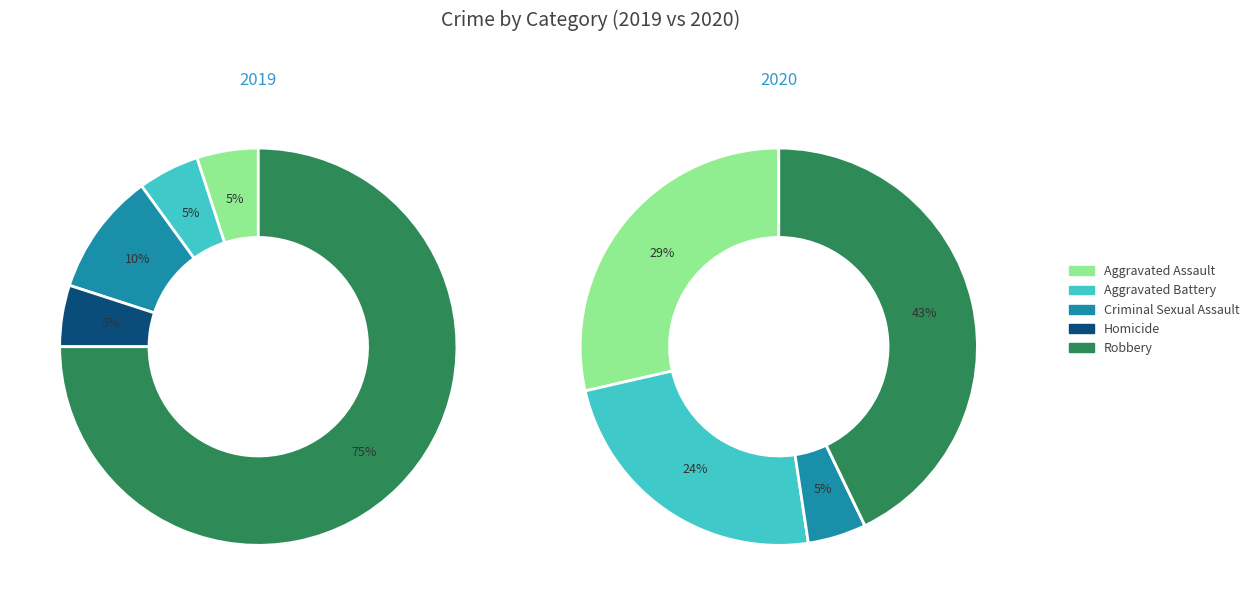

To the nearest percent, what portion does 4 represent?

75%